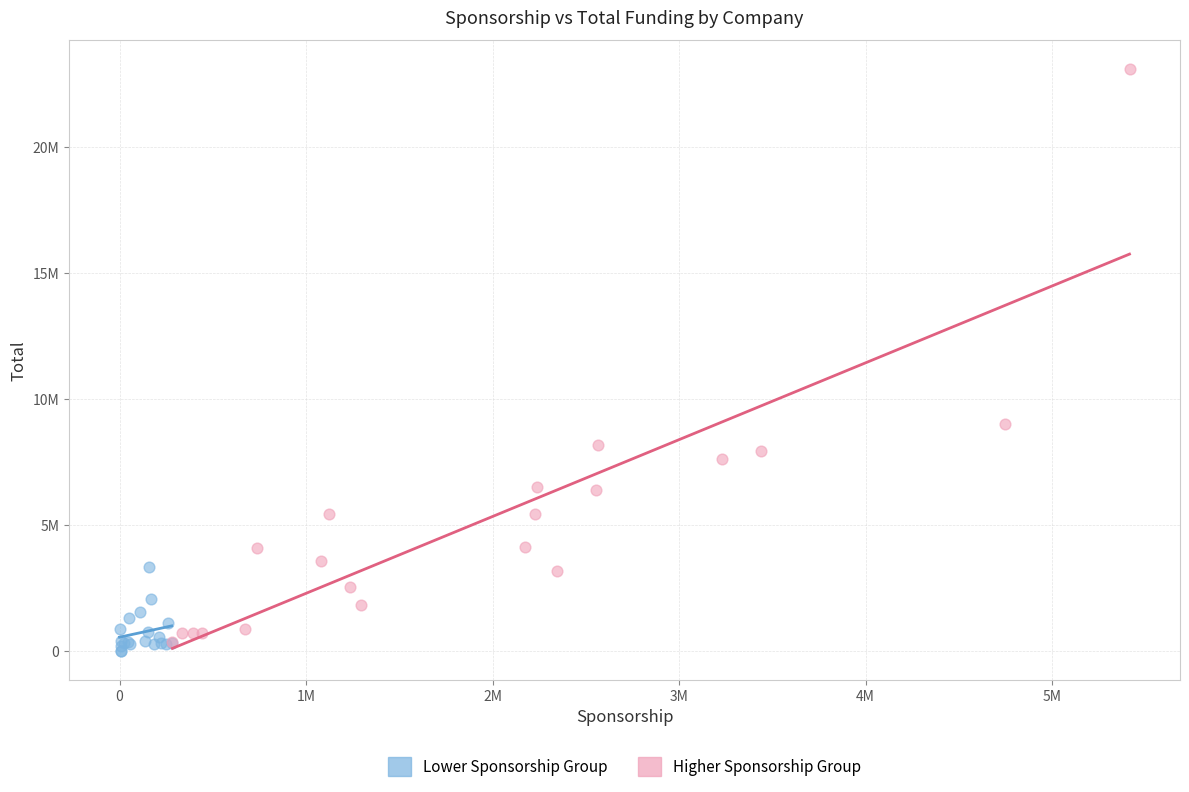

Which series contains the lowest Y value?

Lower Sponsorship Group